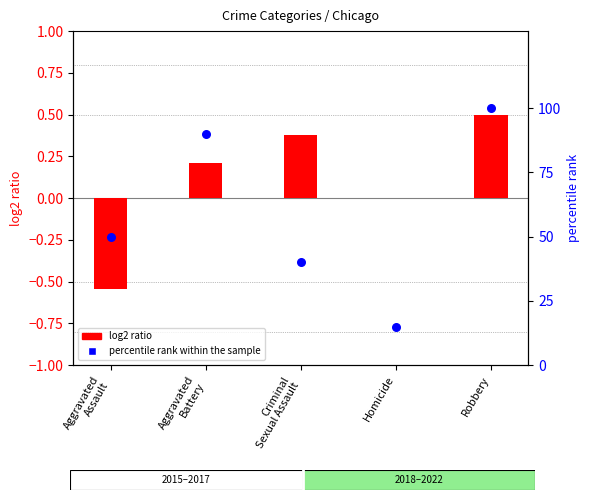

What is the total value across all series at Robbery?

100.5